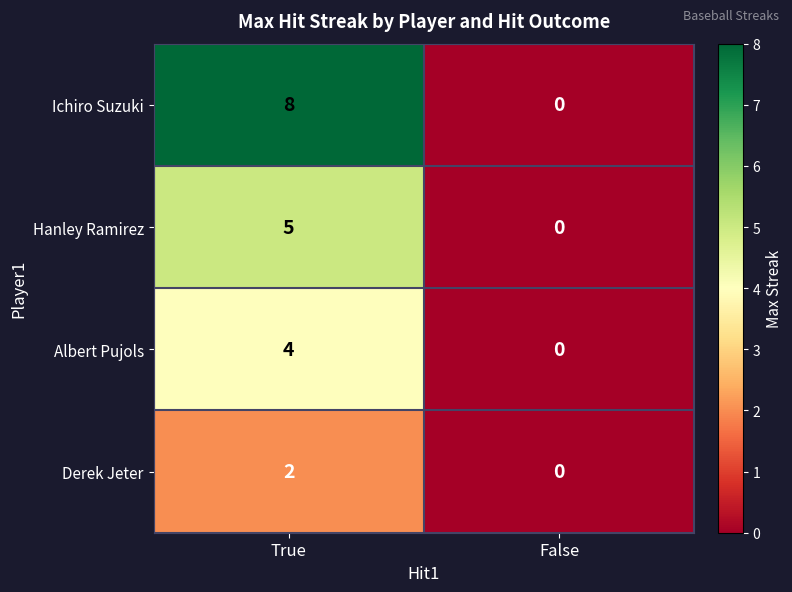

How many positive values does the Albert Pujols series have?

1